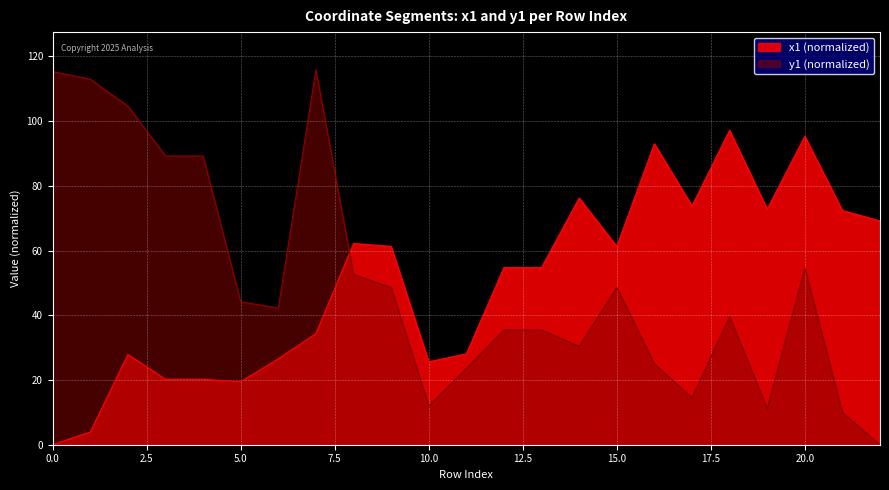

What value does the y1 series have at 16?

24.9